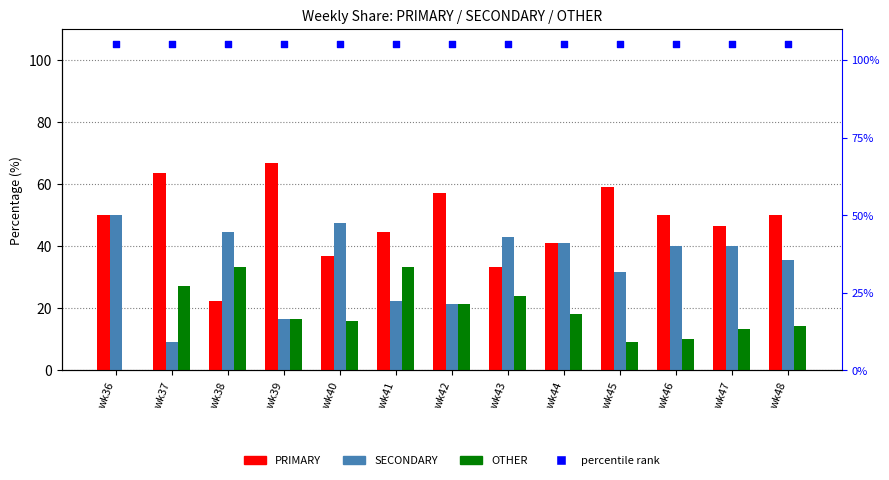

At how many categories does at least one series exceed 22?

13